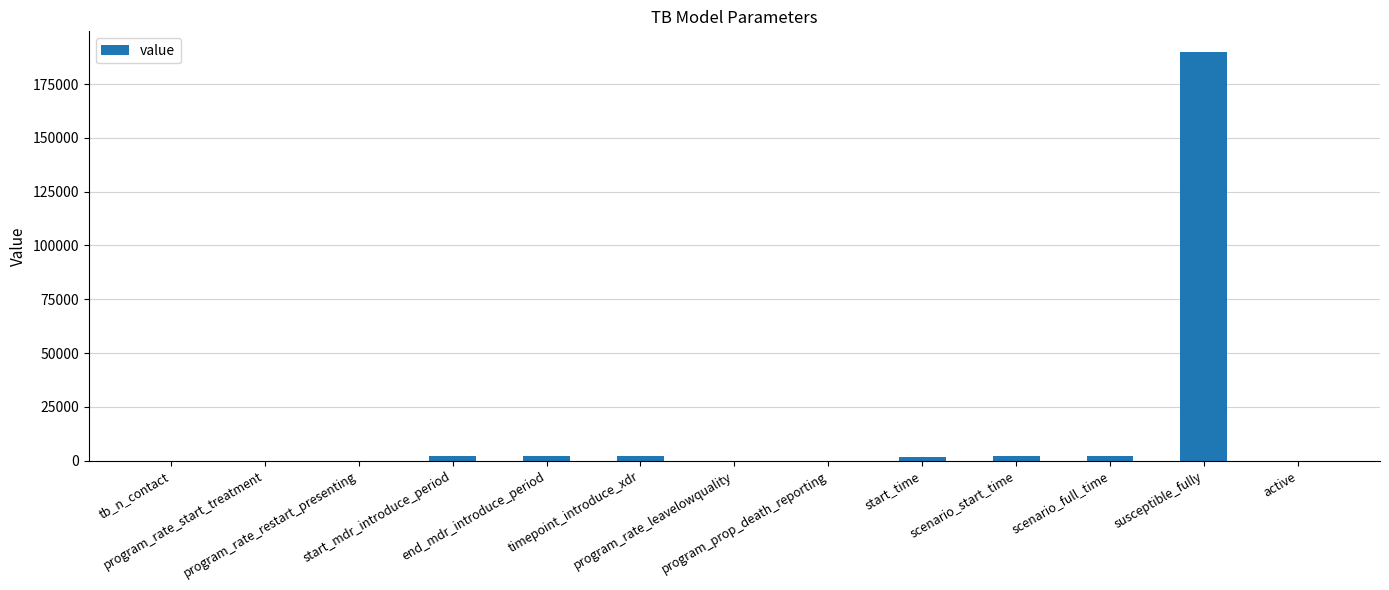

What is the maximum value shown in the chart?

190000.0